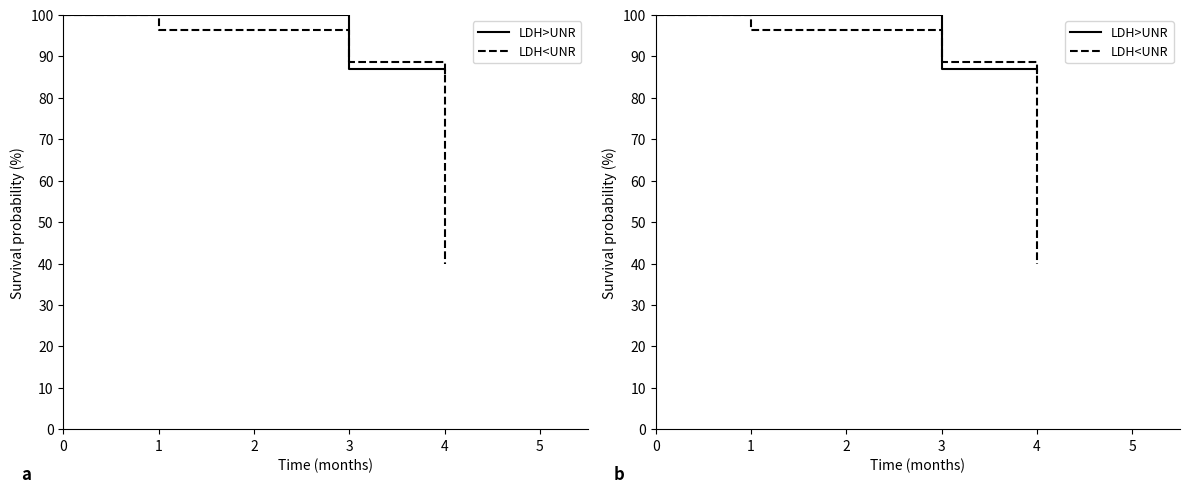

True or false: LDH>UNR has a value of 100.0 at 1.

True